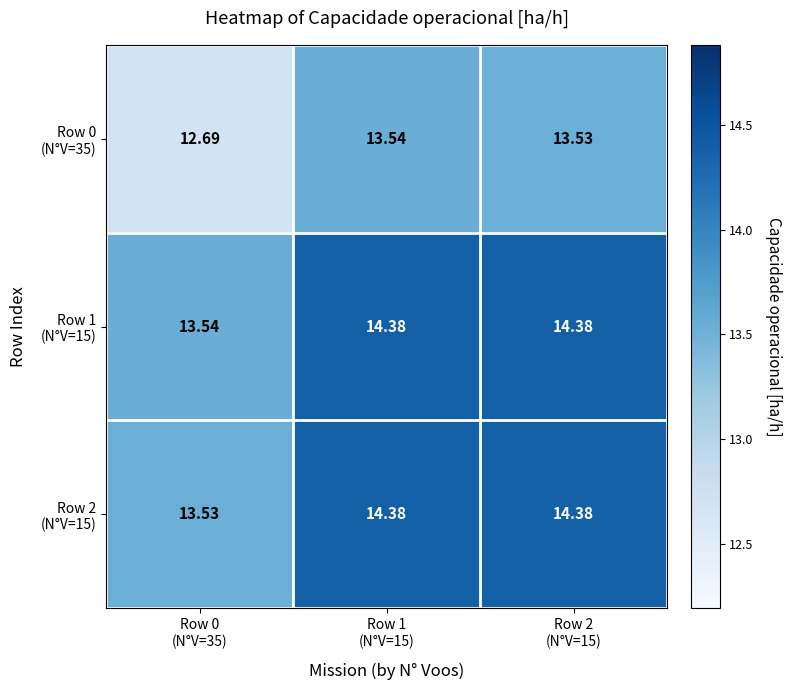

At Row 2 (N°V=15), list the series in order from largest to smallest.

Row 1 (N°V=15), Row 2 (N°V=15), Row 0 (N°V=35)